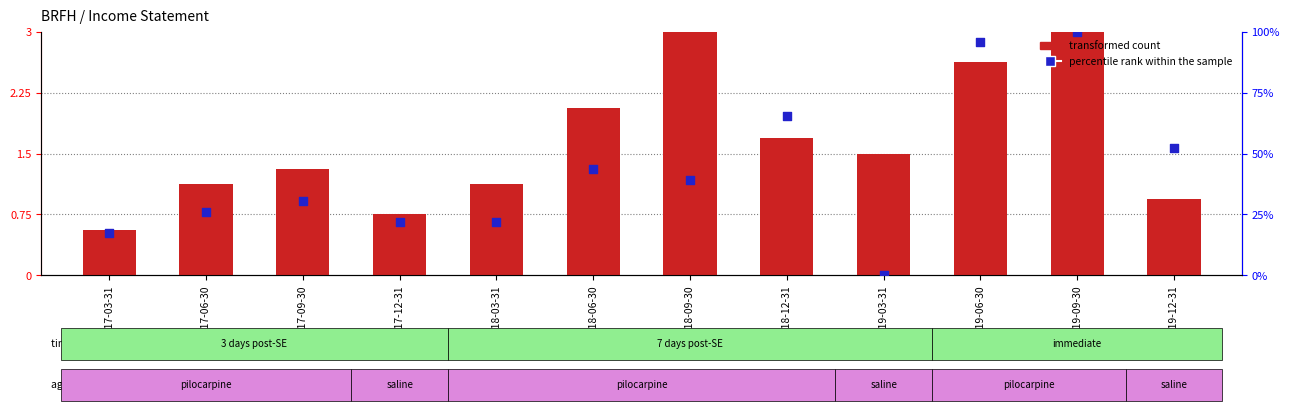

What are all the series names shown in the legend?

transformed count, percentile rank within the sample